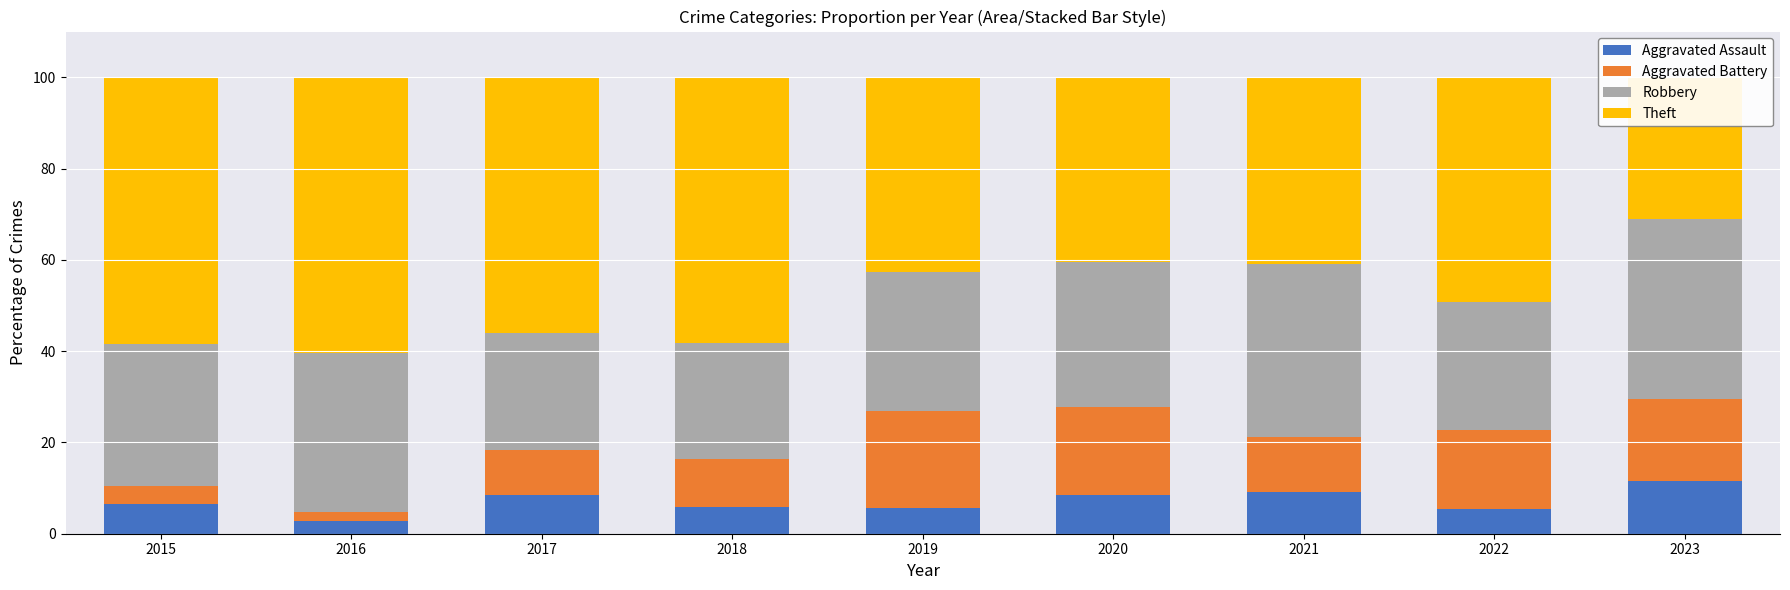

Reading right to left, transcribe all the data shown in this chart.

Aggravated Assault: 2023=11.5	2022=5.3	2021=9.1	2020=8.5	2019=5.6	2018=5.8	2017=8.5	2016=2.8	2015=6.5
Aggravated Battery: 2023=18.0	2022=17.3	2021=12.1	2020=19.1	2019=21.3	2018=10.5	2017=9.8	2016=1.9	2015=3.9
Robbery: 2023=39.3	2022=28.0	2021=37.9	2020=31.9	2019=30.3	2018=25.6	2017=25.6	2016=34.9	2015=31.2
Theft: 2023=31.1	2022=49.3	2021=40.9	2020=40.4	2019=42.7	2018=58.1	2017=56.1	2016=60.4	2015=58.4